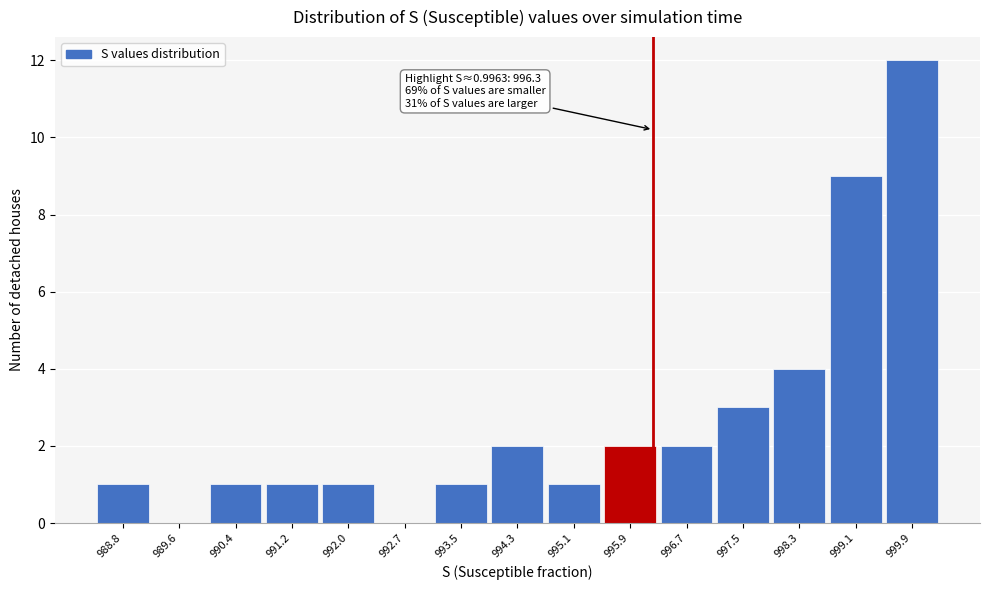

Over which range of the x-axis is the bar tallest?

999.5 to 1000.3